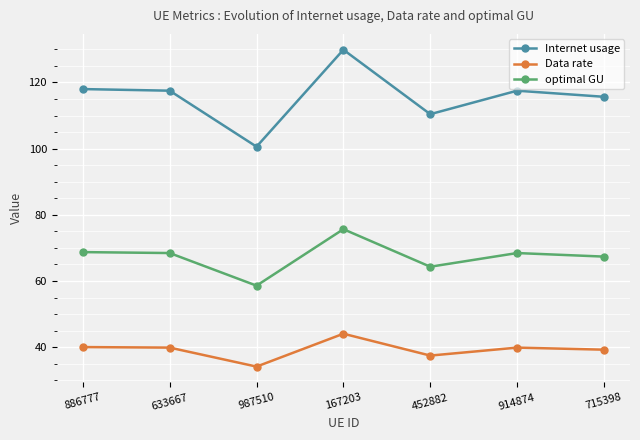

What are all the series names shown in the legend?

Internet usage, Data rate, optimal GU